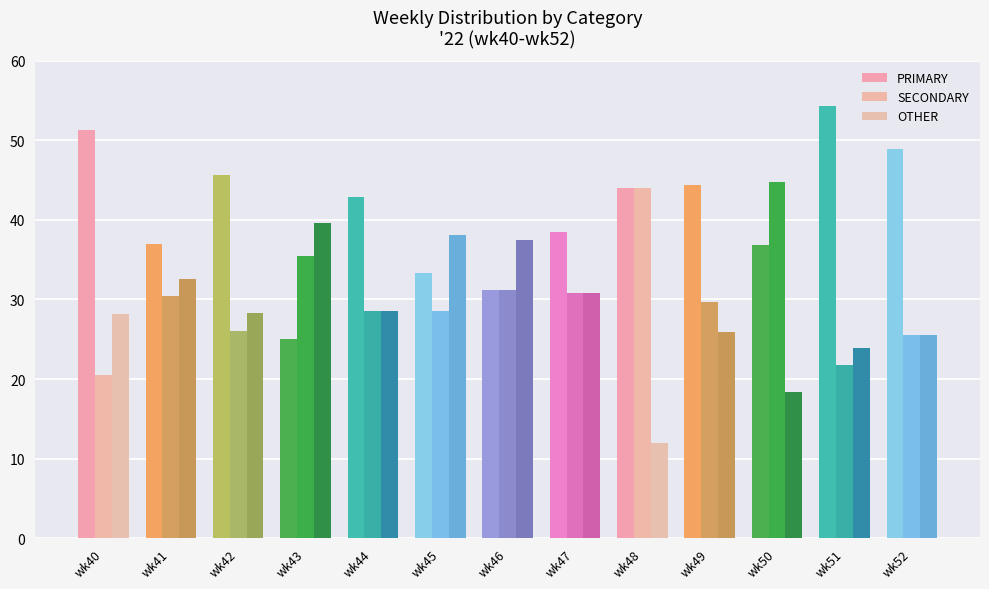

Rank the series by their maximum value, from lowest to highest.

OTHER, SECONDARY, PRIMARY